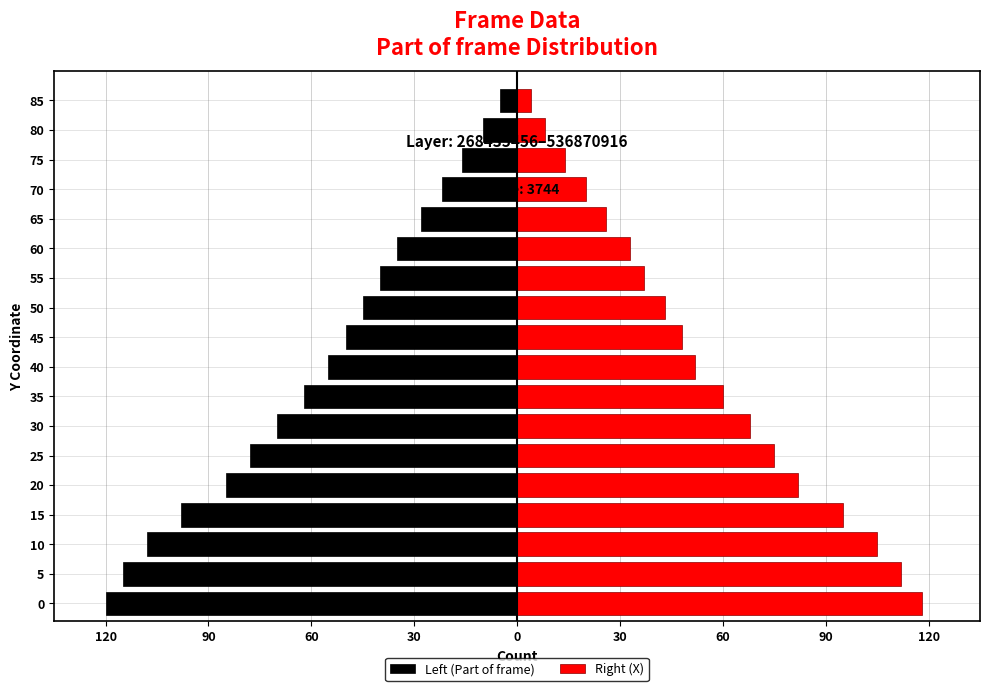

How many categories are shown in the chart?

18